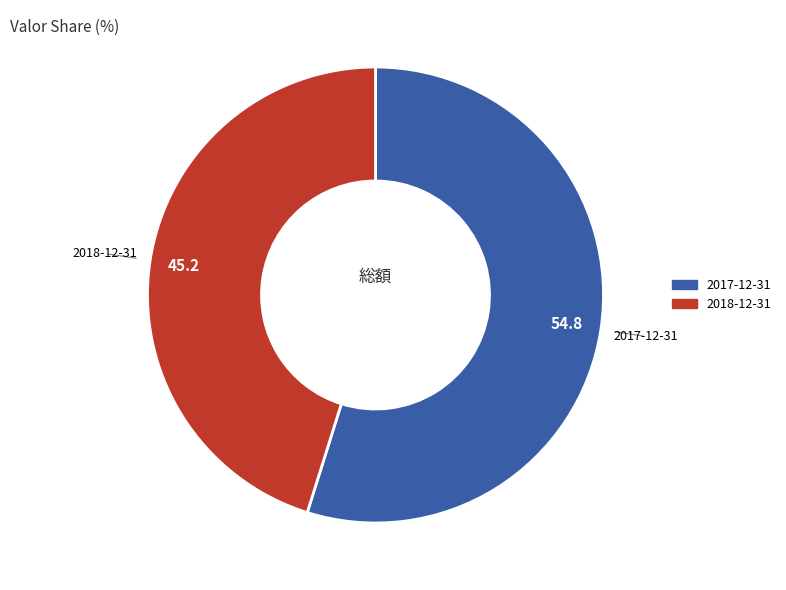

Does 2018-12-31 account for over 50% of the chart?

No